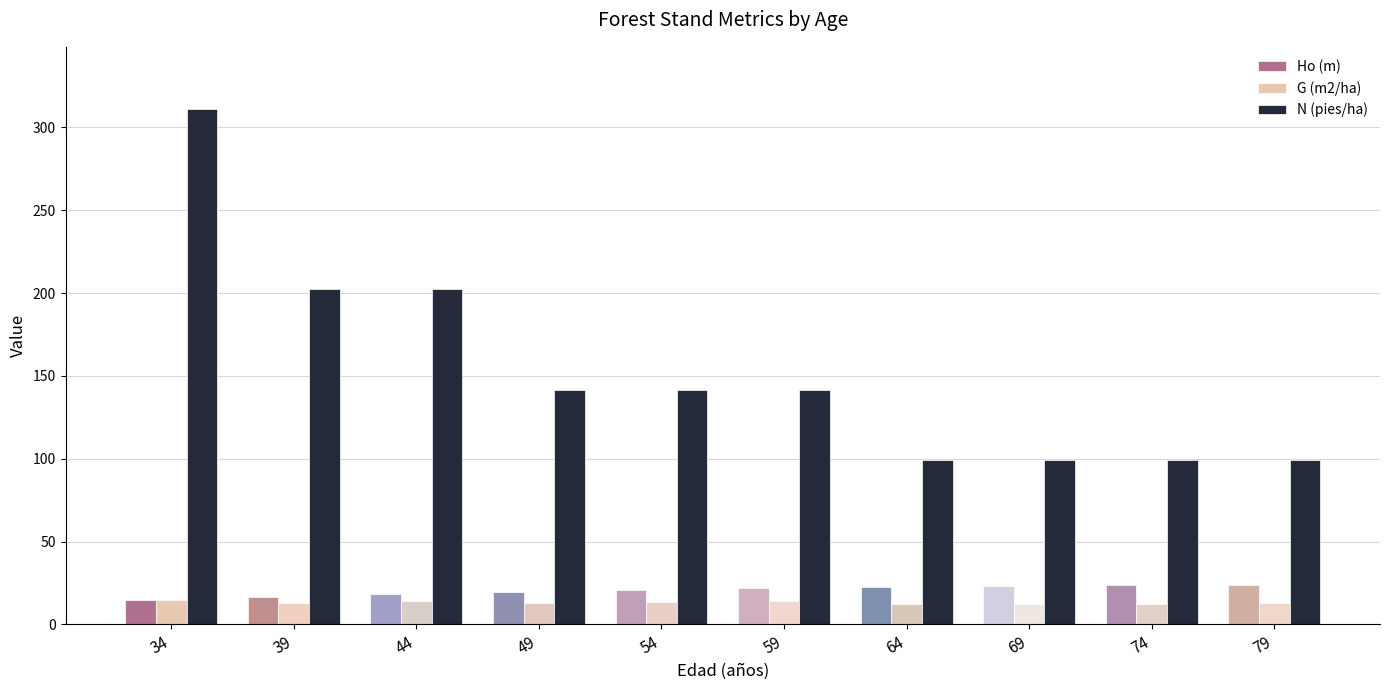

Does the chart contain stacked bars?

No